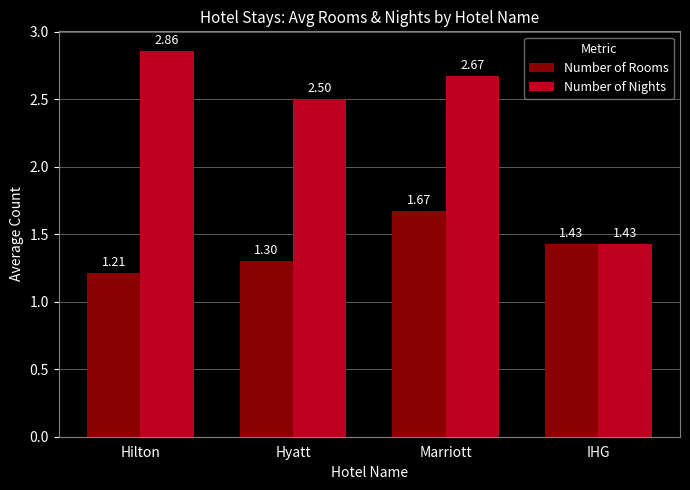

What are all the series names shown in the legend?

Number of Rooms, Number of Nights